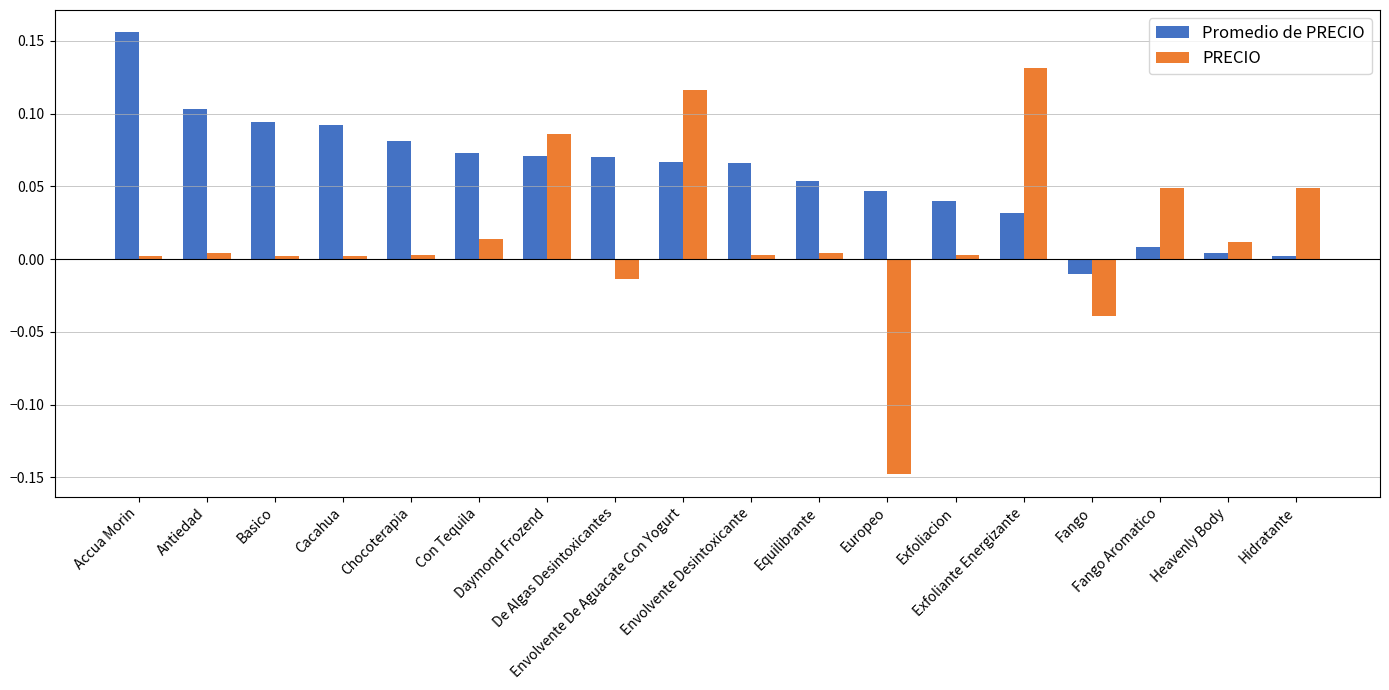

Which series changed the most between Cacahua and Daymond Frozend?

PRECIO